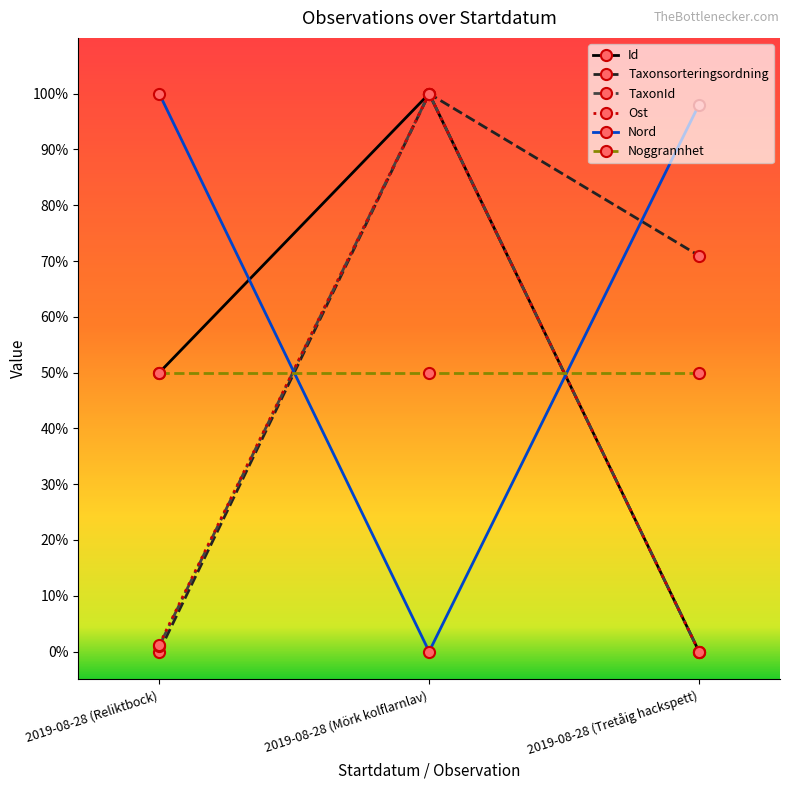

What is the approximate value of Noggrannhet at 2019-08-28 (Mörk kolflarnlav)?

0.5